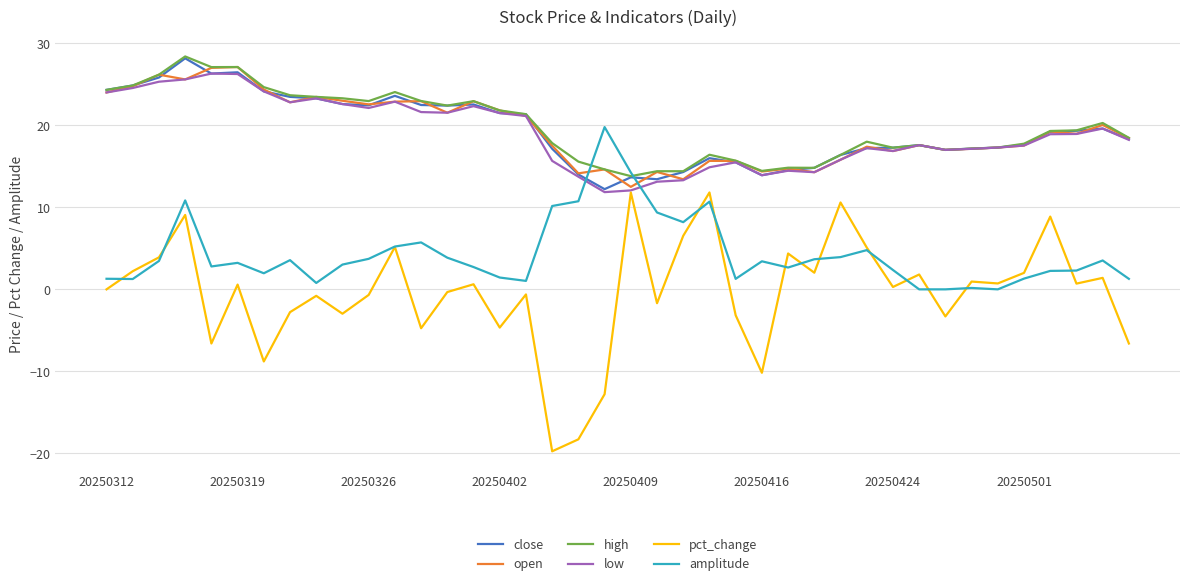

What is the maximum value for pct_change?

11.8